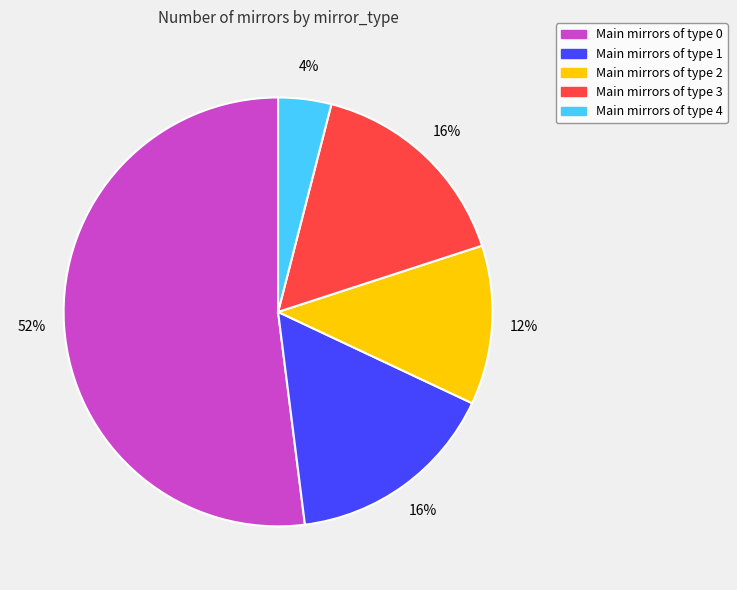

Does any single category account for the majority?

Yes